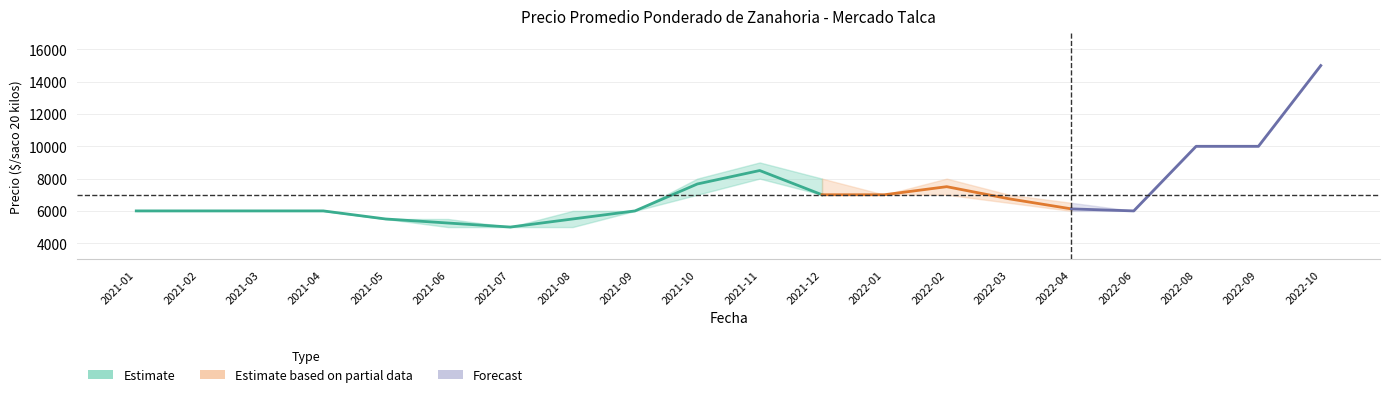

At which label is Precio promedio ponderado closest to 10000?

2022-08